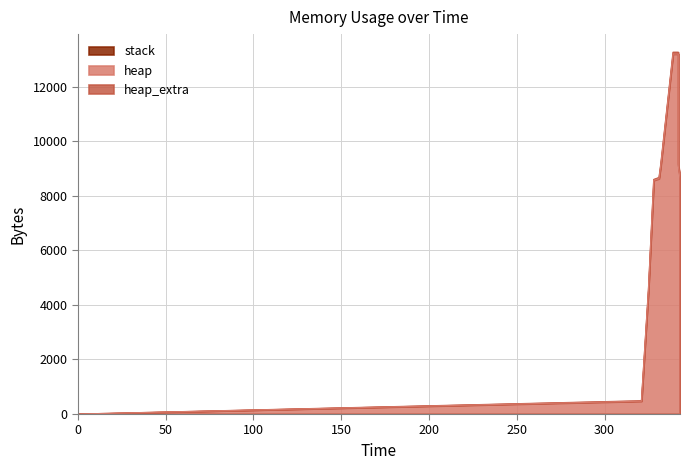

At how many categories does at least one series exceed 9333?

2